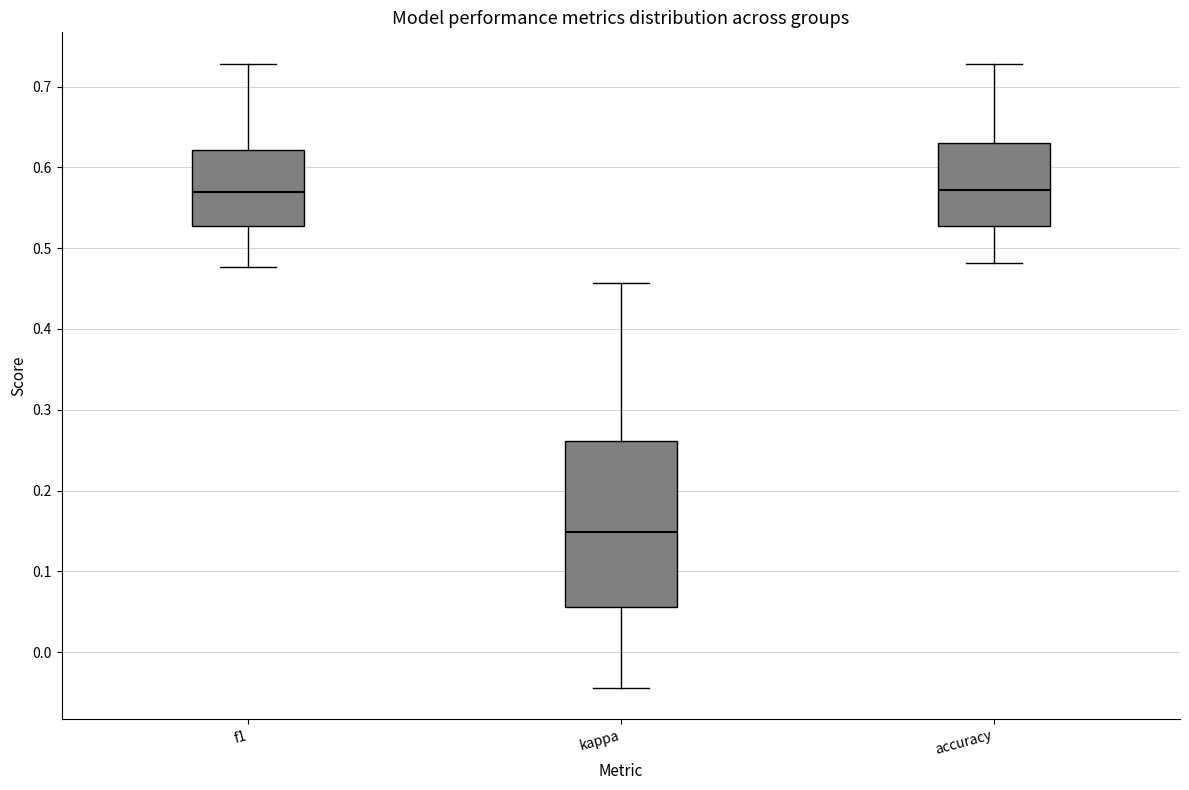

Reading left to right, read every box against the y-axis: the position of its median line, the range the box covers, and the ends of its whiskers. The values are not printed on the chart, so give them approximately, as read against the axis.

f1: median 0.57, box 0.53 to 0.62, whiskers 0.48 to 0.73
kappa: median 0.15, box 0.06 to 0.26, whiskers -0.04 to 0.46
accuracy: median 0.57, box 0.53 to 0.63, whiskers 0.48 to 0.73